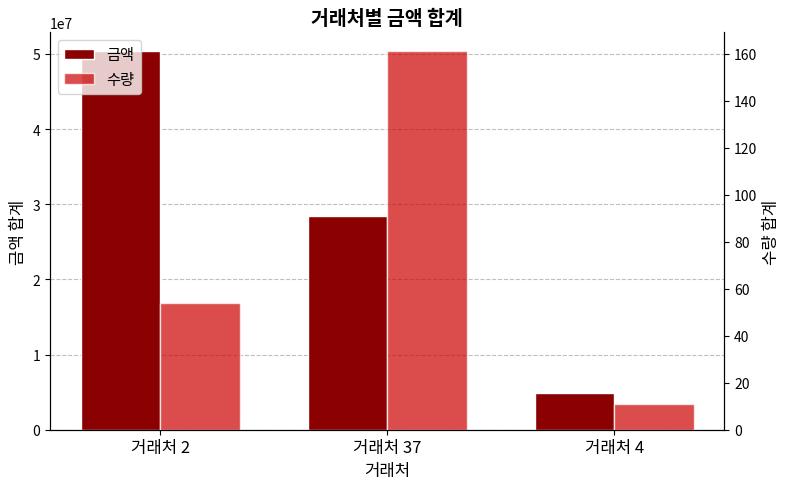

Reading right to left, list all the values displayed in this chart.

금액: 4941900	28441000	50338800
수량: 11	161	54